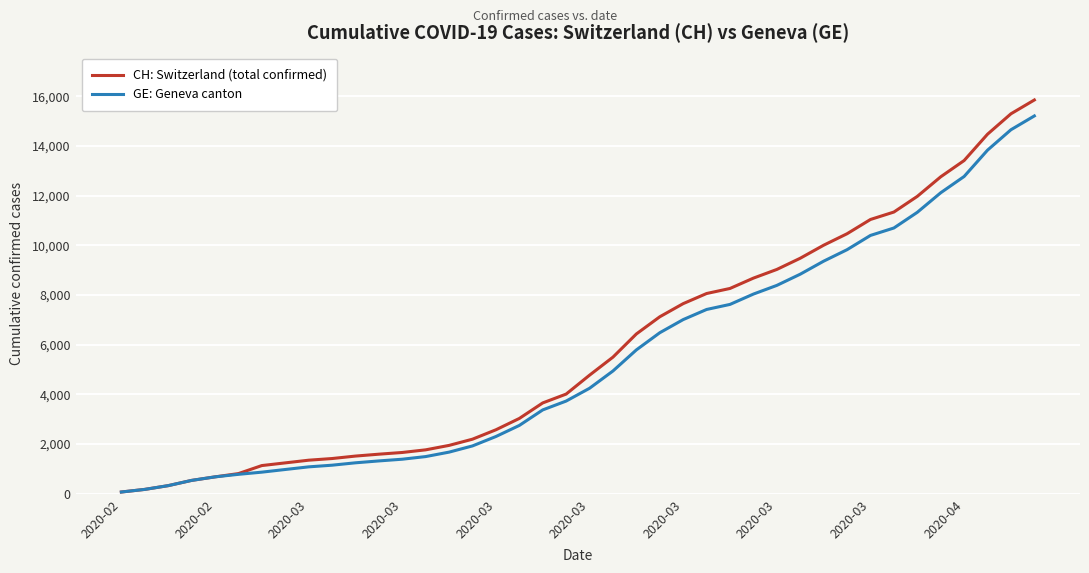

What is the smallest value displayed?

73